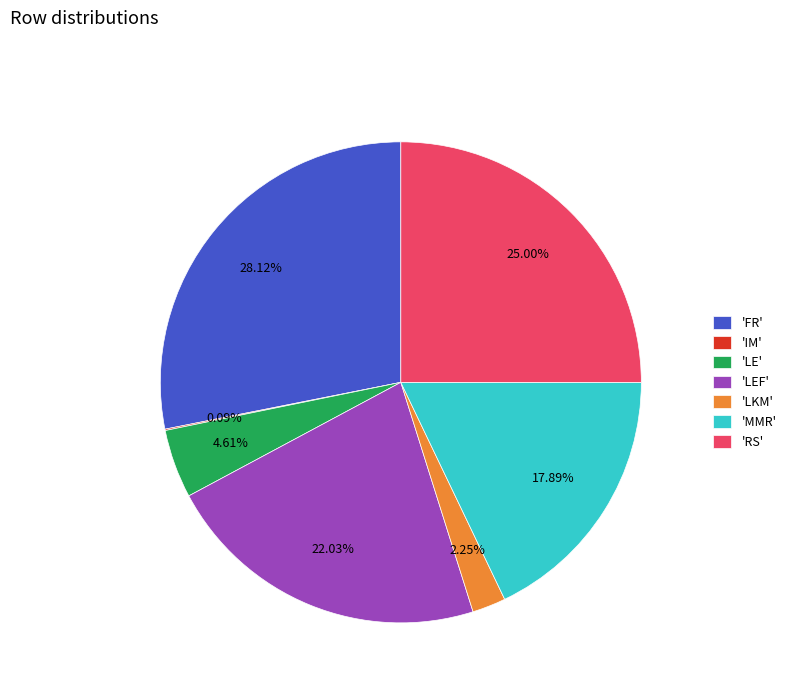

Is there a majority slice in this chart?

No